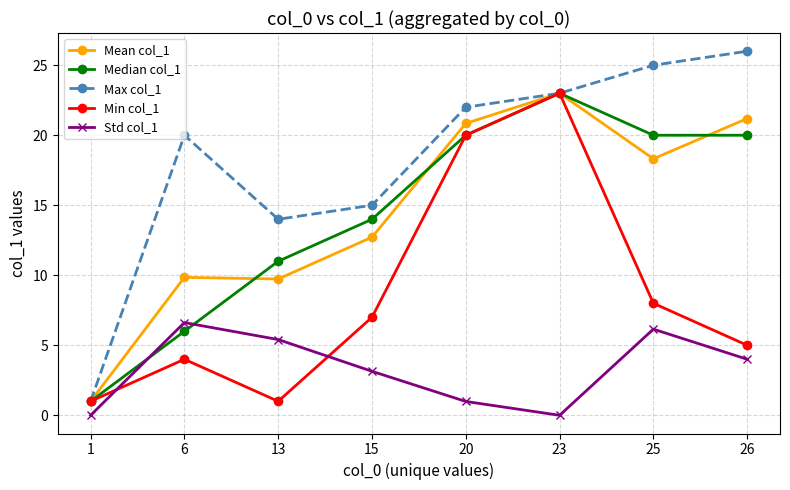

How many Median col_1 values are between 11 and 20?

5